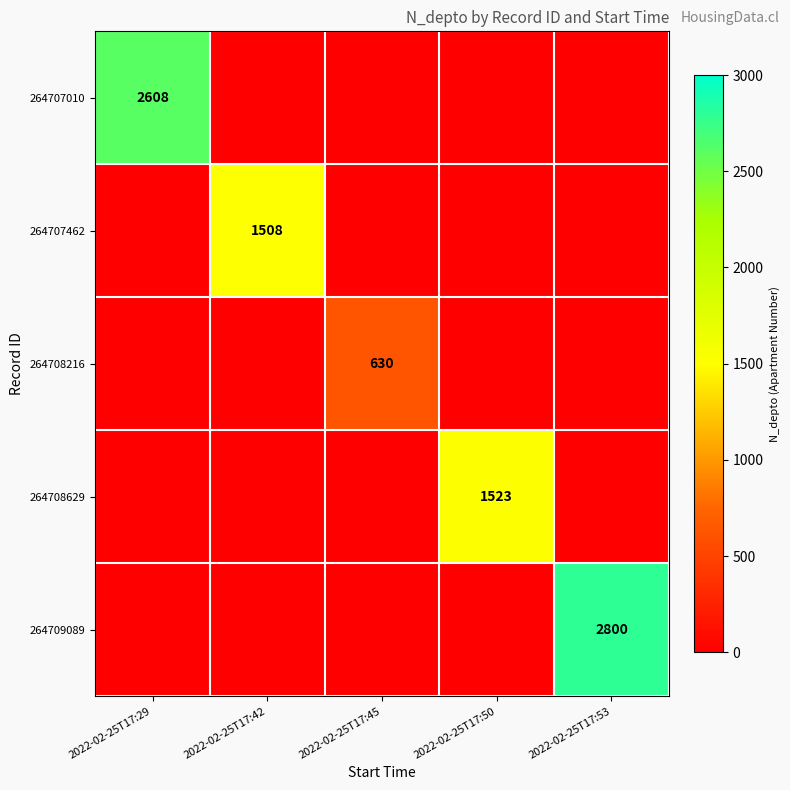

True or false: 264707010 has a value of 2608 at 2022-02-25T17:29.

True